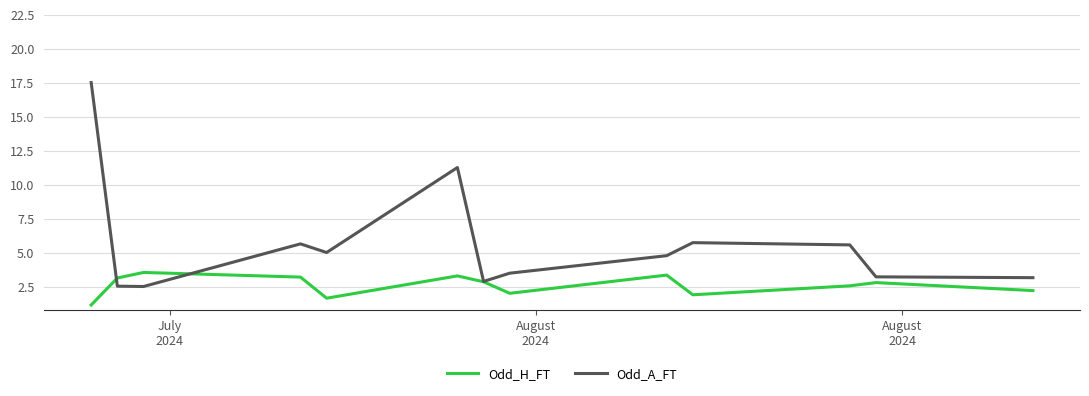

Rank the series by their maximum value, from highest to lowest.

Odd_A_FT, Odd_H_FT